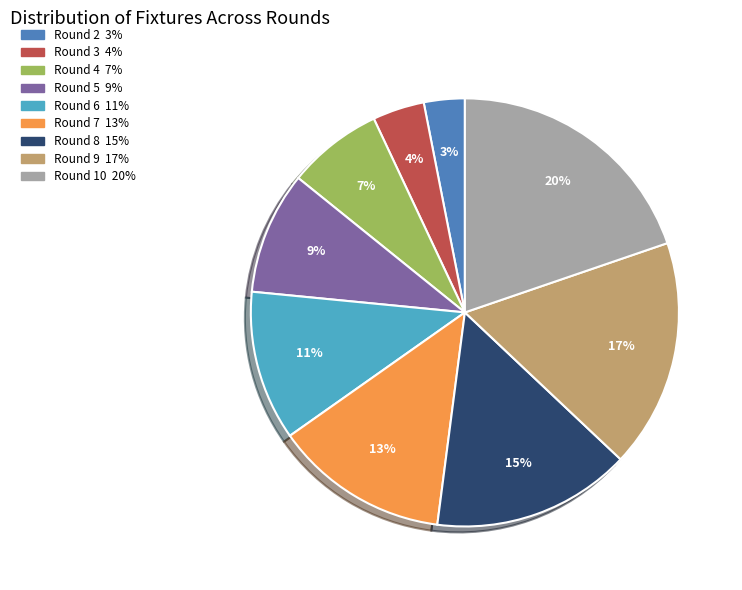

To the nearest percent, what is the average slice percentage?

11%